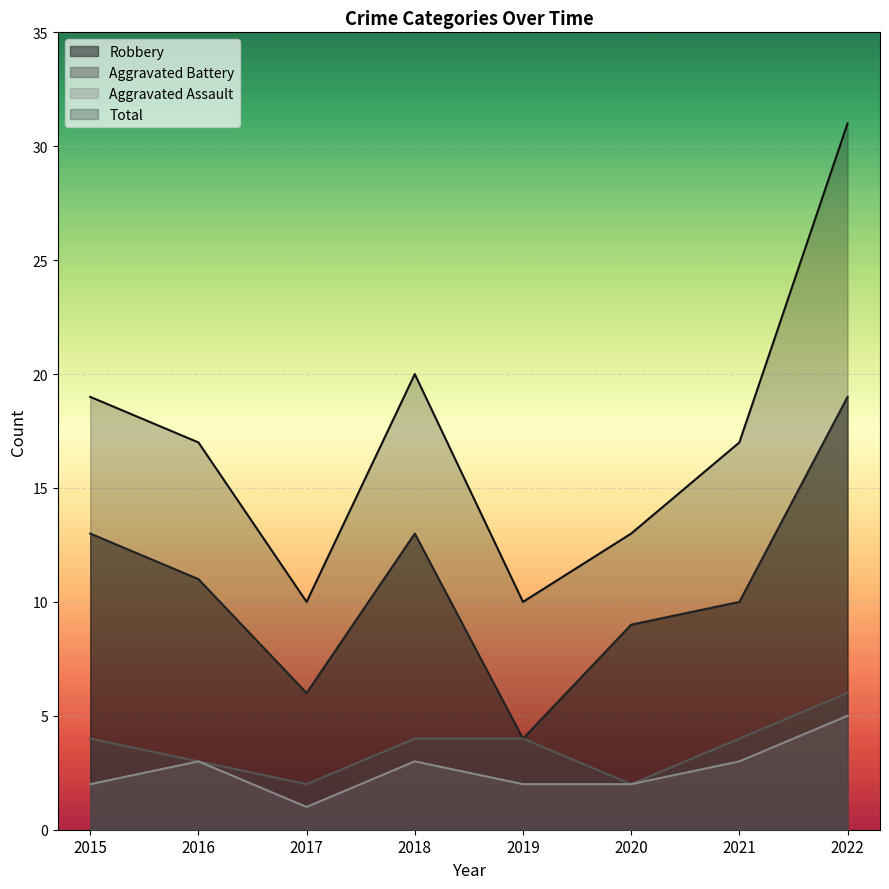

What are all the series names shown in the legend?

Robbery, Aggravated Battery, Aggravated Assault, Total